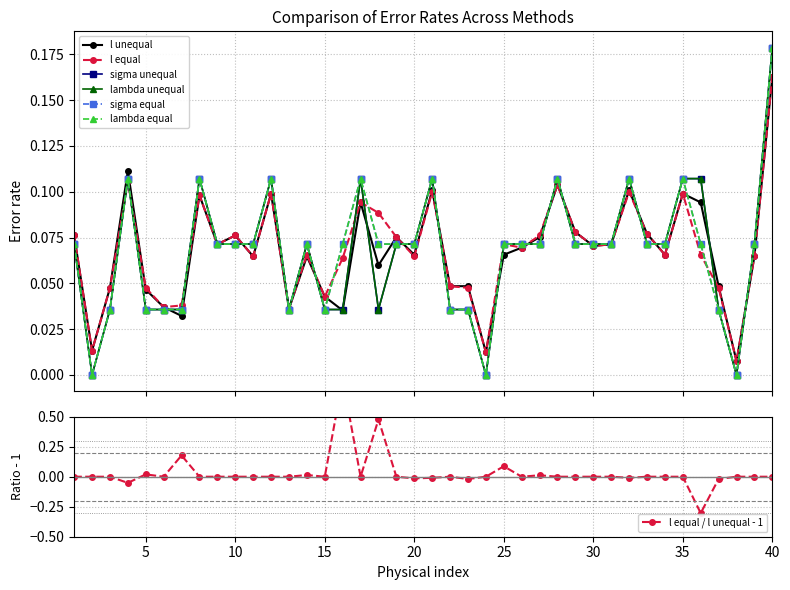

At how many categories does at least one series exceed 0?

40